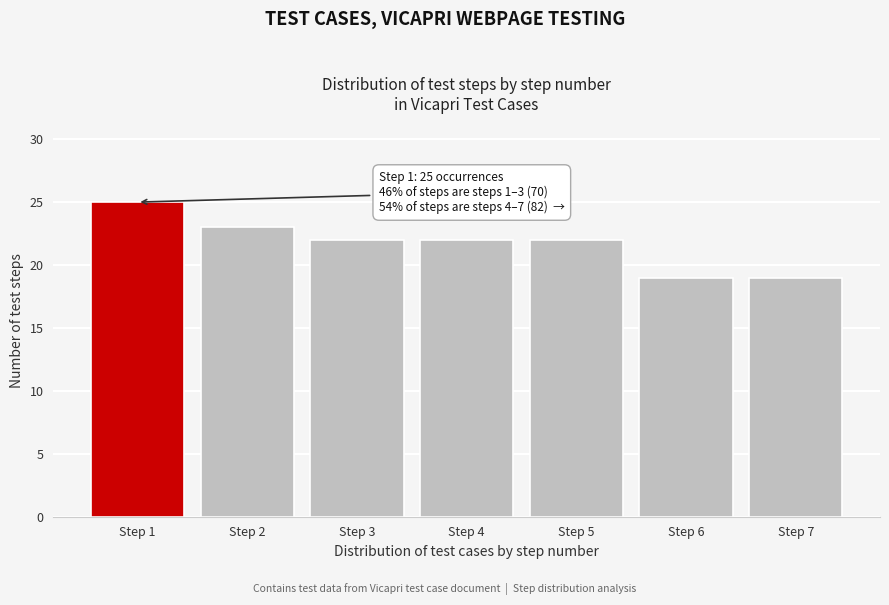

Reading left to right, list all the values displayed in this chart.

25	23	22	22	22	19	19